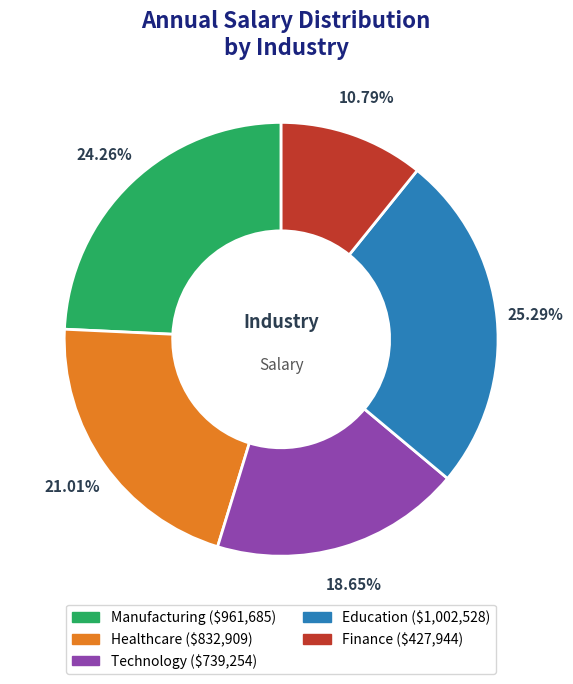

Is there any slice that represents more than half of the pie?

No